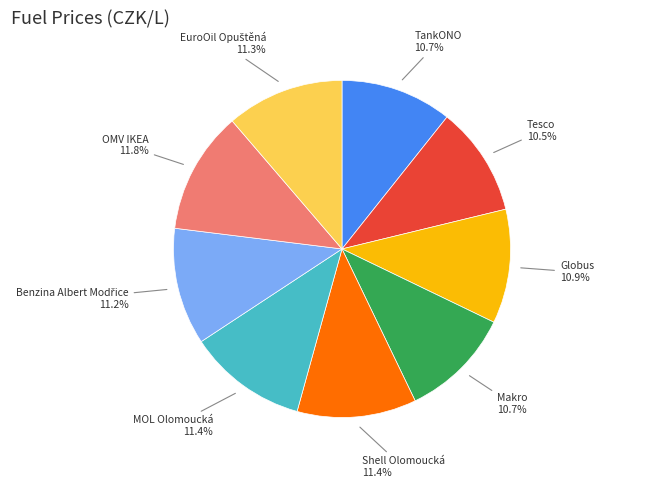

To the nearest percent, what is the average slice percentage?

11%